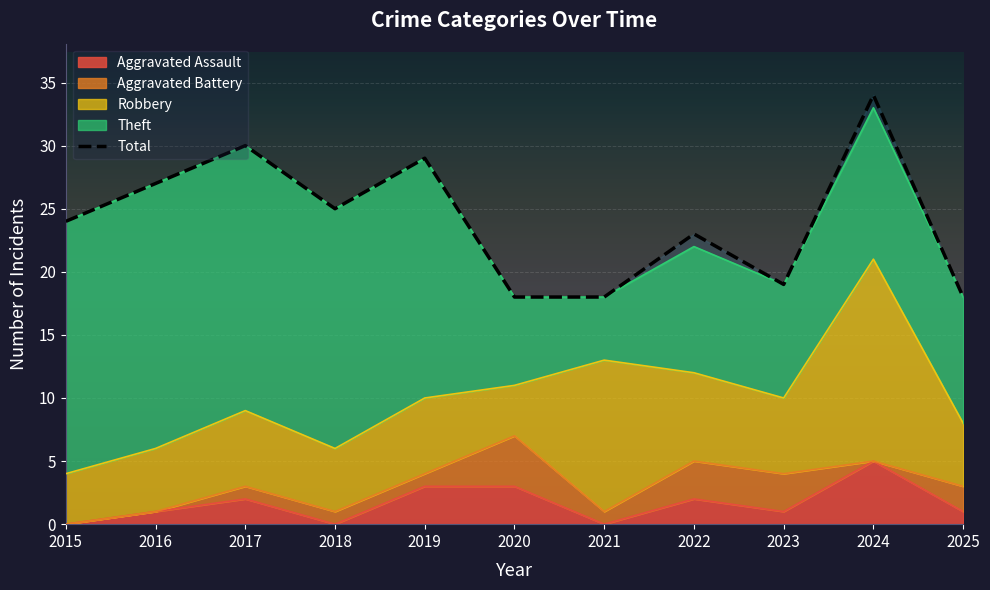

What is the difference between the maximum and minimum values?

16